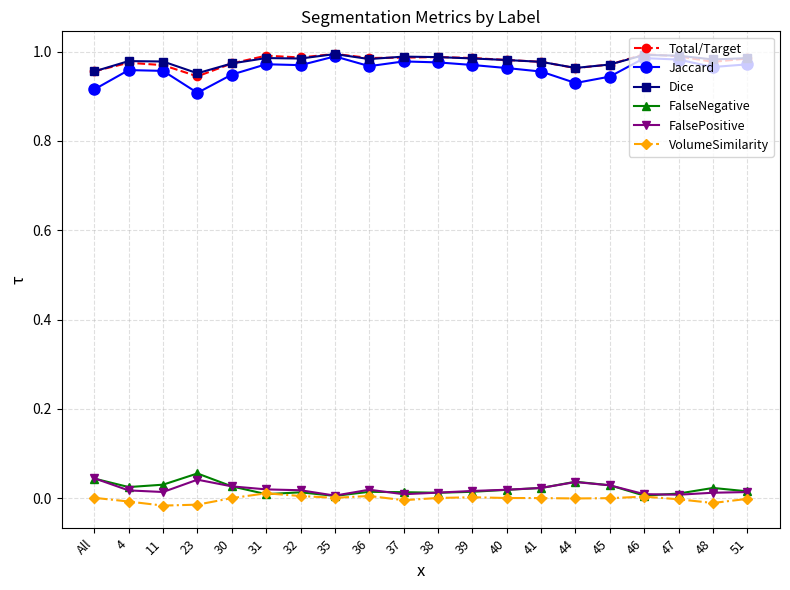

Is the value of FalseNegative at 48 greater than the value of VolumeSimilarity at All?

Yes